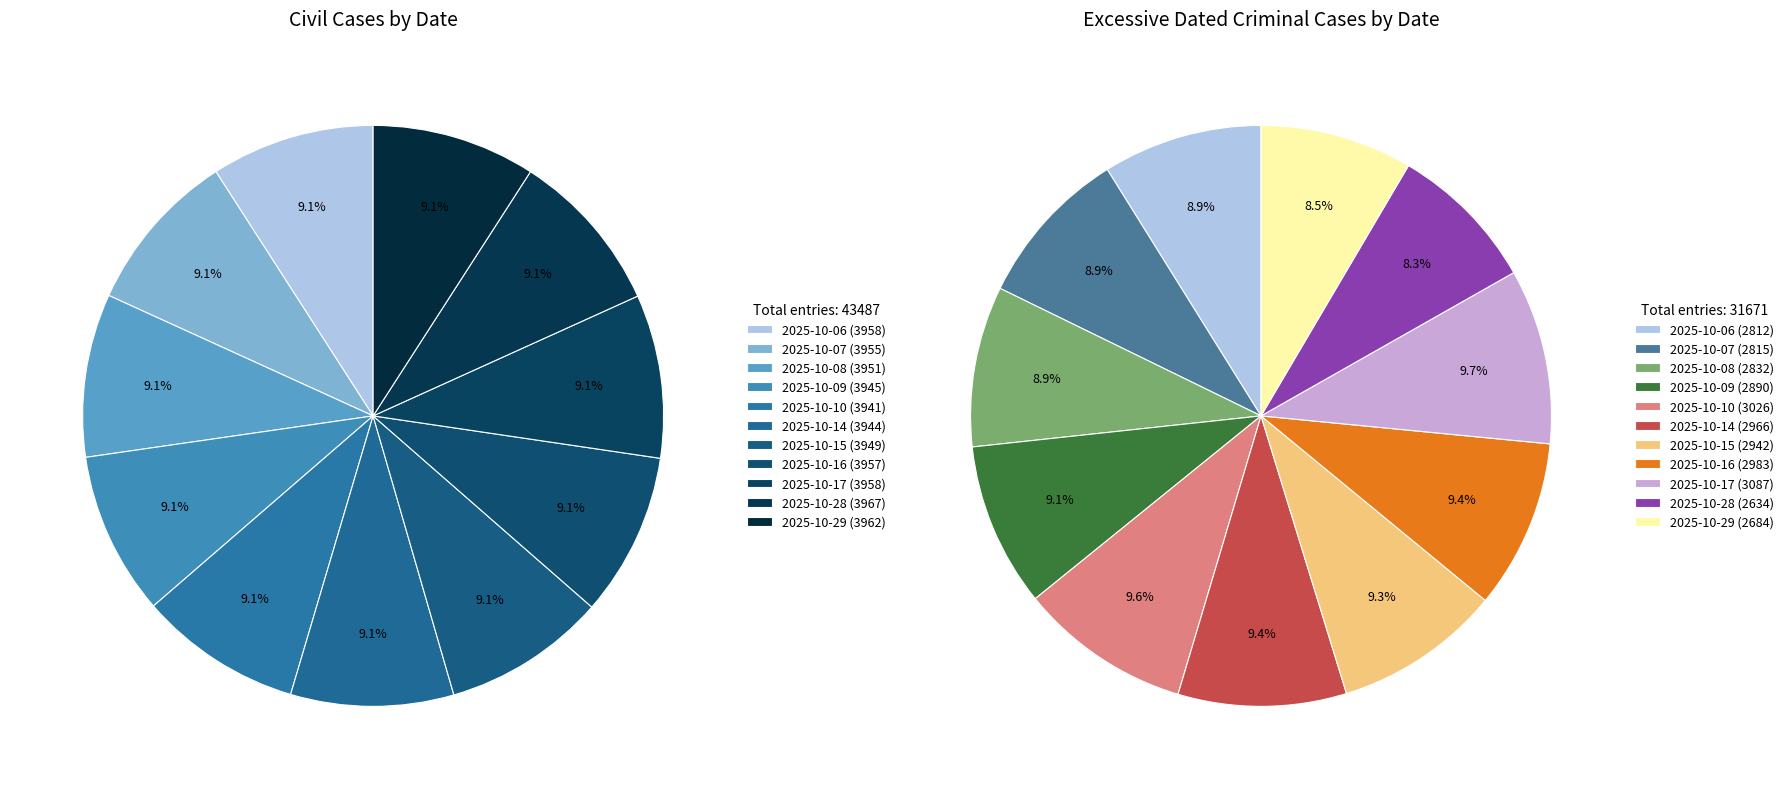

How much of the chart is everything except 7?

90.9%